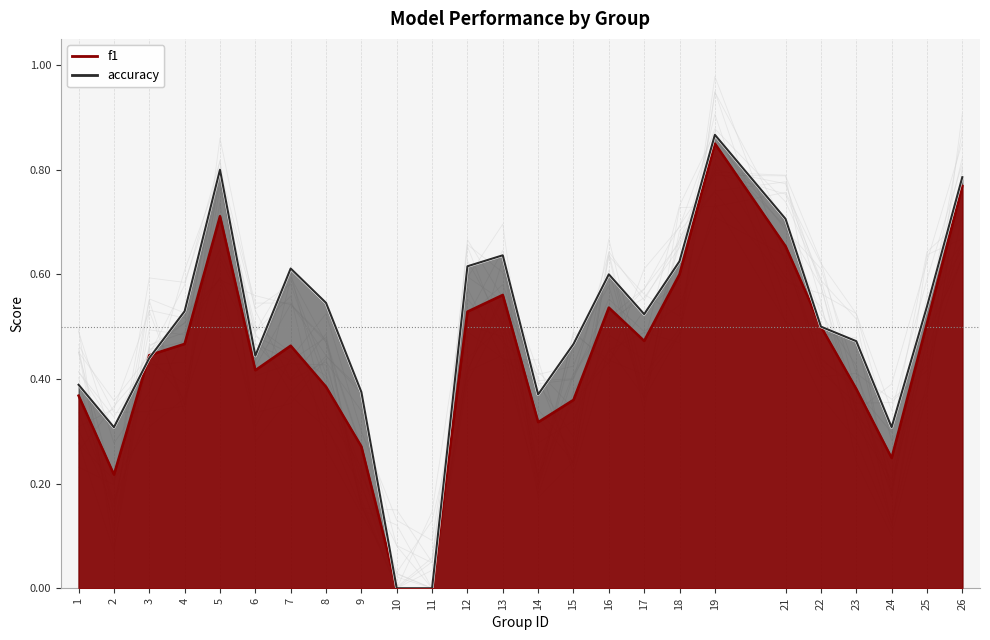

At how many categories does at least one series exceed 0?

23